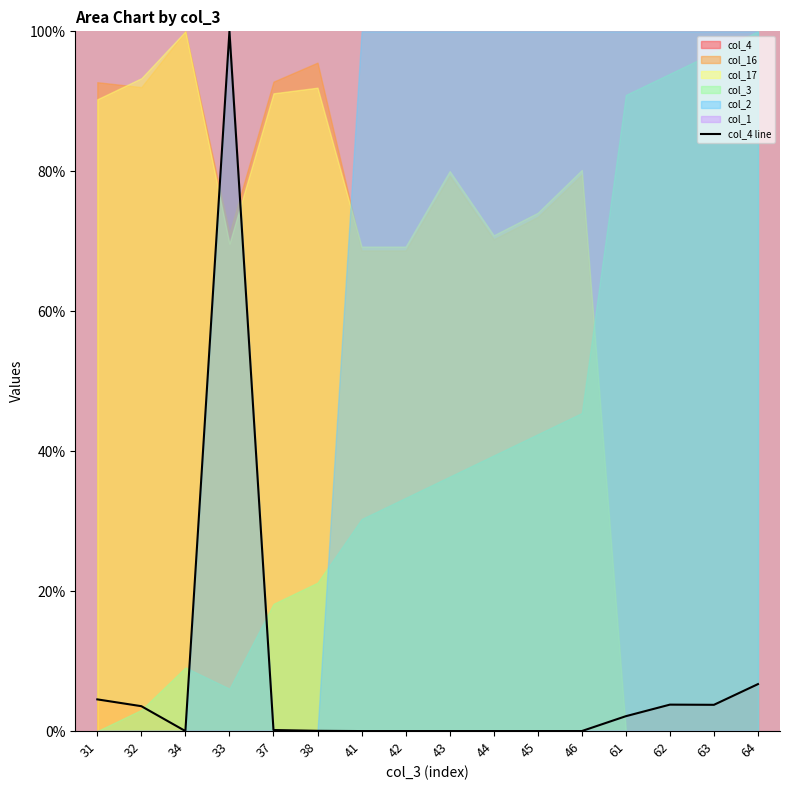

How many interior local valleys (lower than both neighbors) does the data have?

2